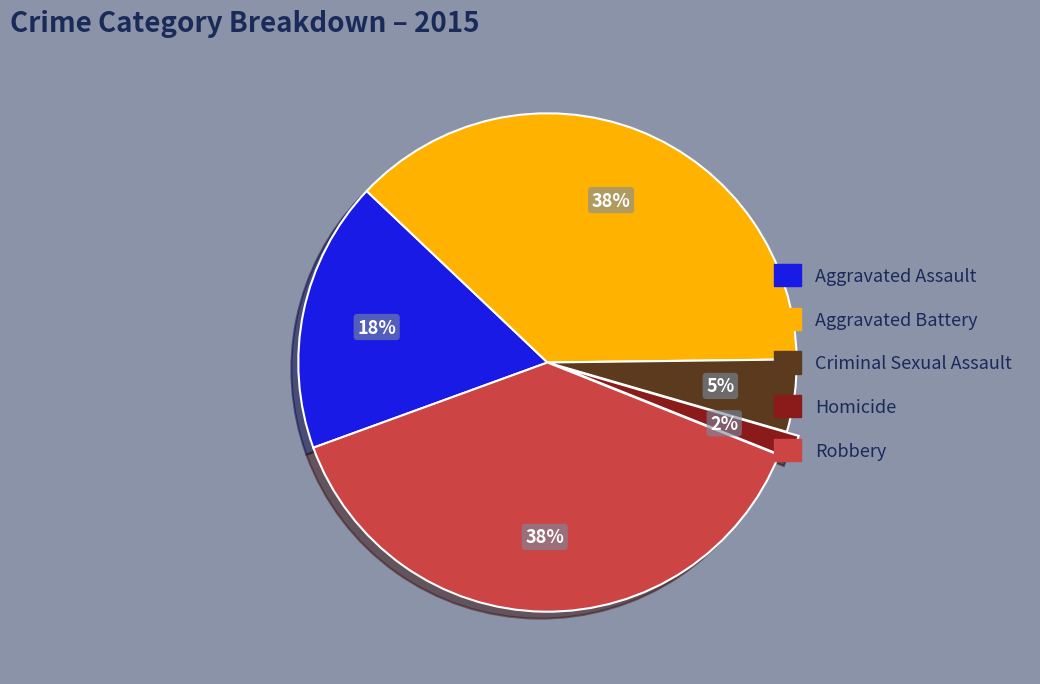

Which slice is the smallest?

Homicide